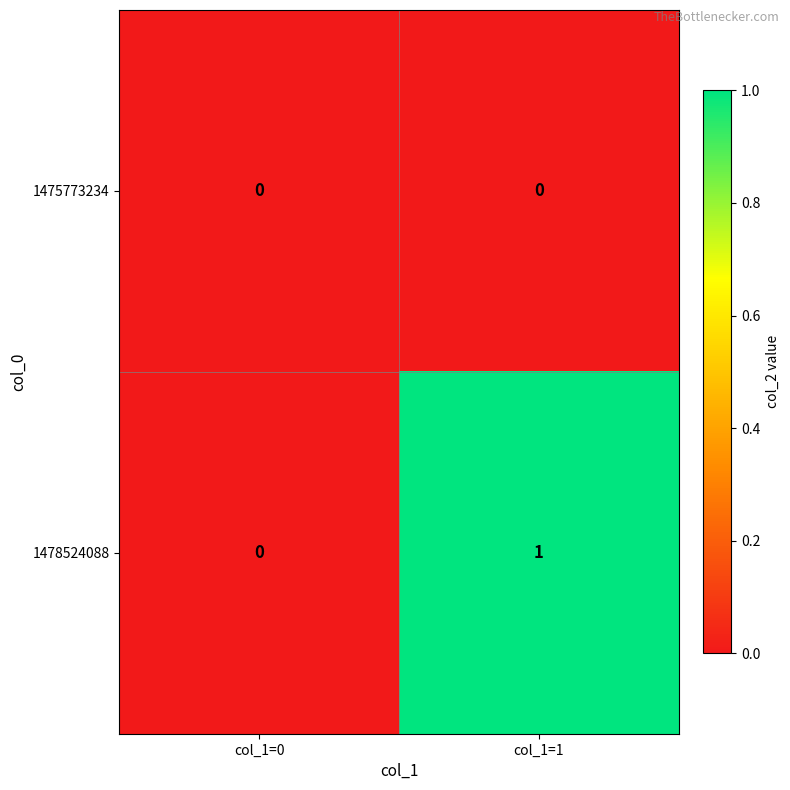

Which series has the largest total across all categories?

1478524088